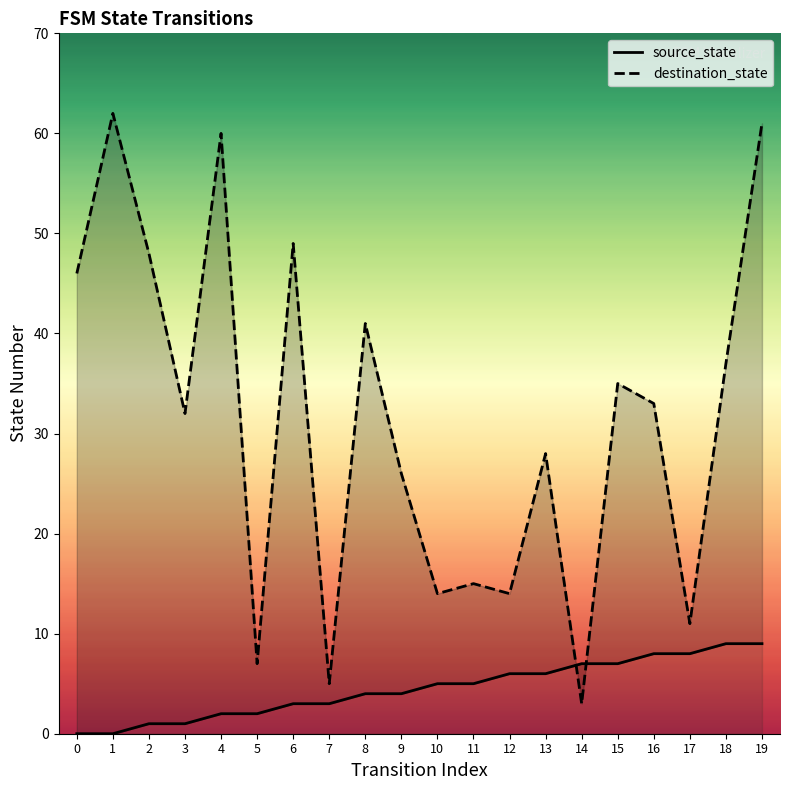

What is the sum of all source_state values?

90